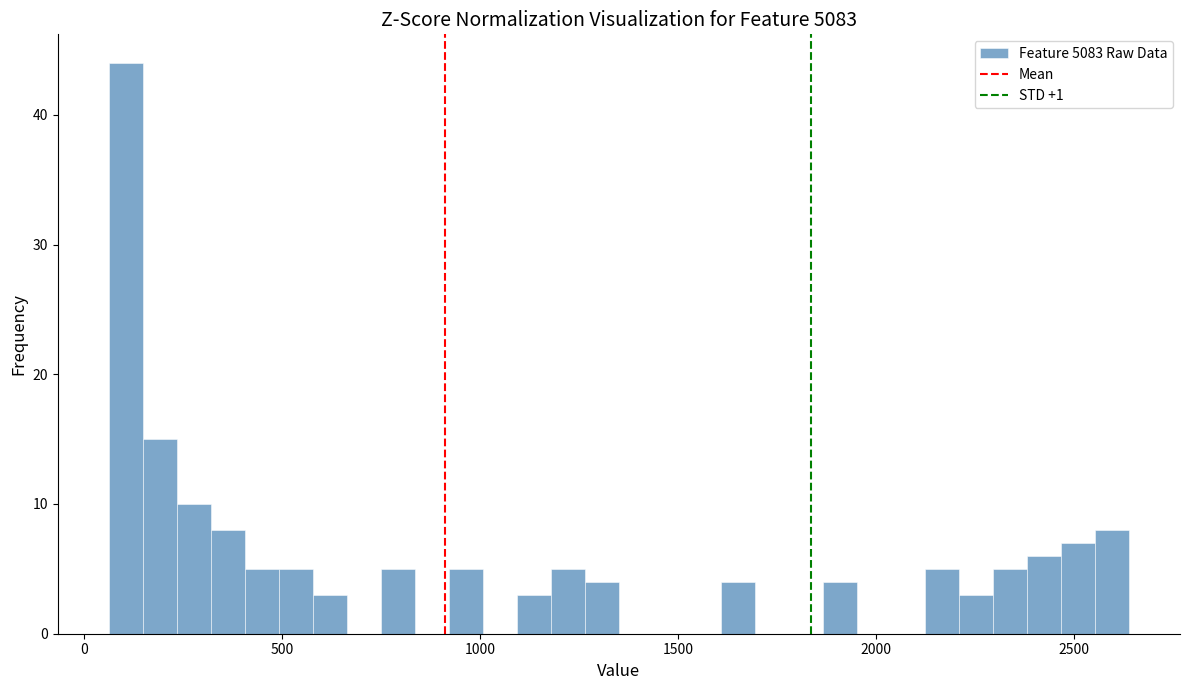

Read against the x-axis, roughly where is the centre of the tallest bar?

100